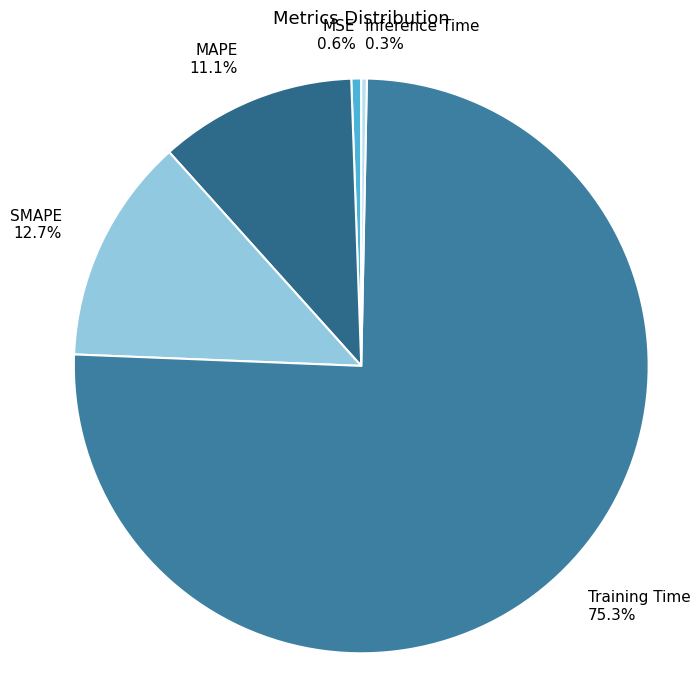

What percentage is the MSE slice, to the nearest percent?

1%